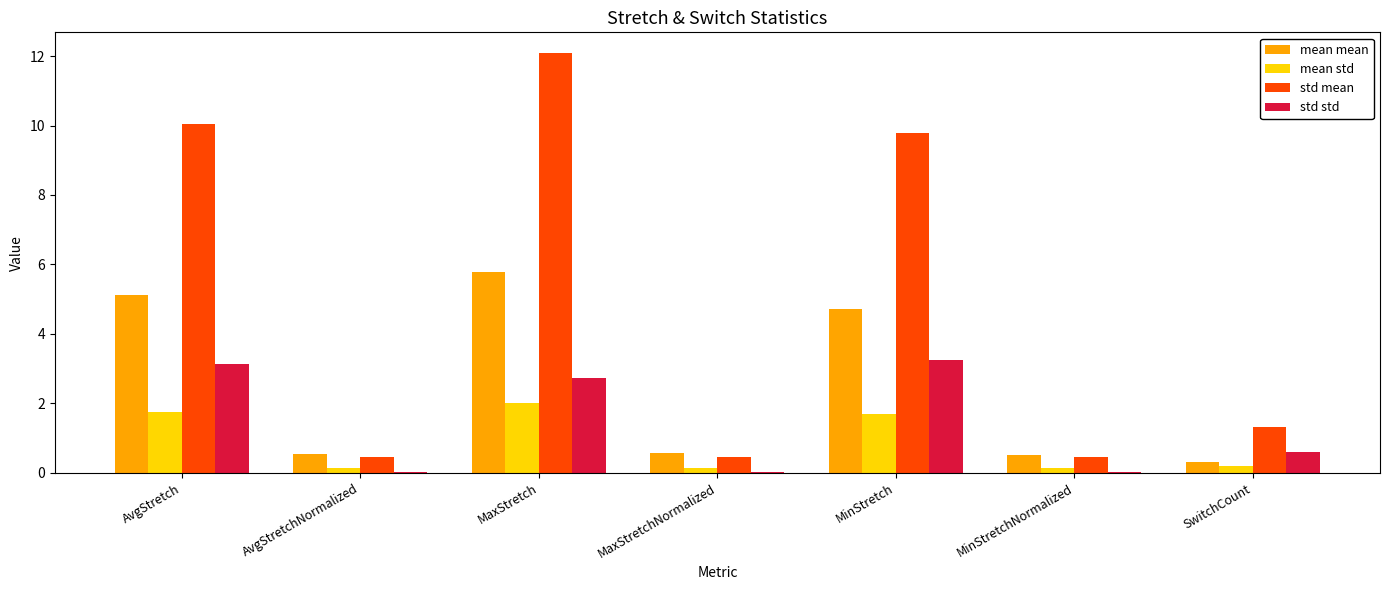

How many groups of bars are there?

7